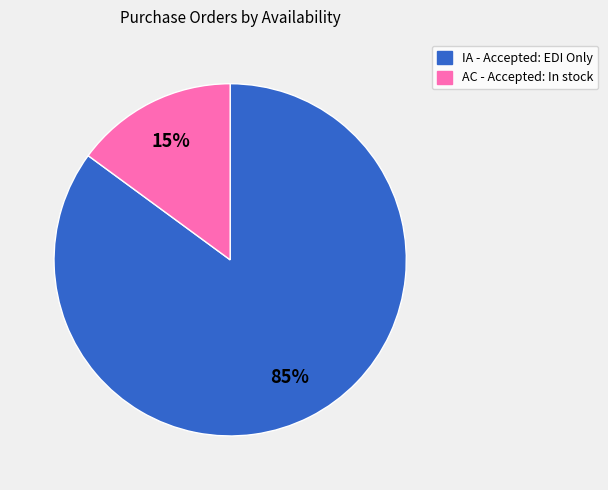

Rank the categories by value from lowest to highest.

AC - Accepted: In stock, IA - Accepted: EDI Only